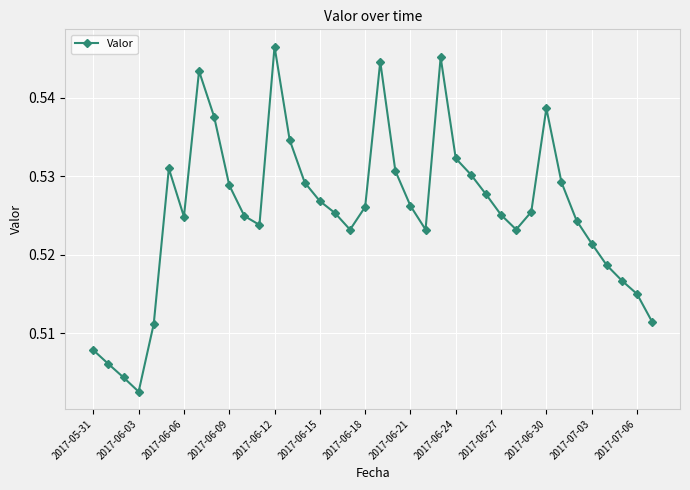

How many interior local valleys (lower than both neighbors) does the data have?

6